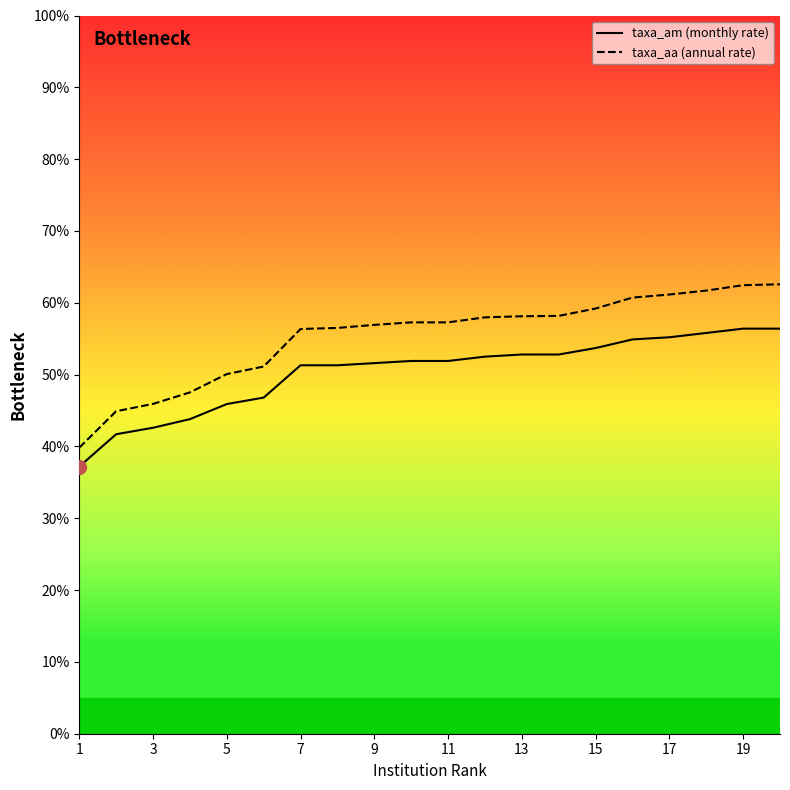

What is the minimum value shown in the chart?

37.2